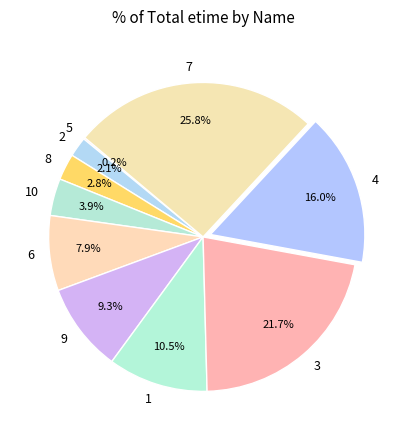

Is there any slice that represents more than half of the pie?

No